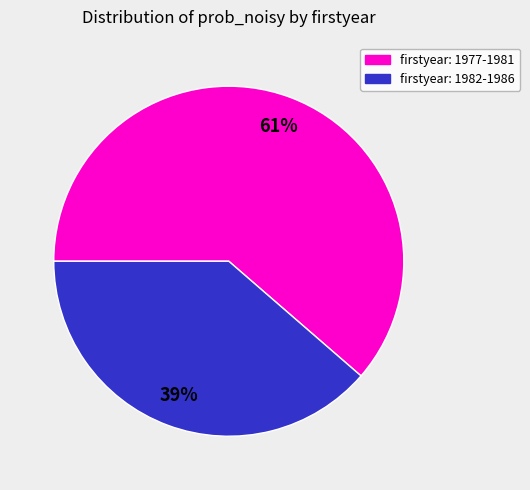

To the nearest percent, what is the average slice percentage?

50%